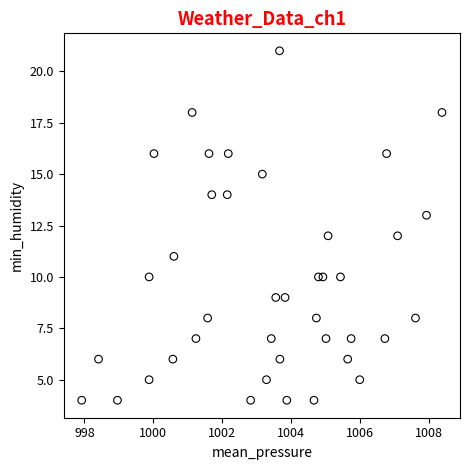

What is the range of Y values (max minus min)?

17